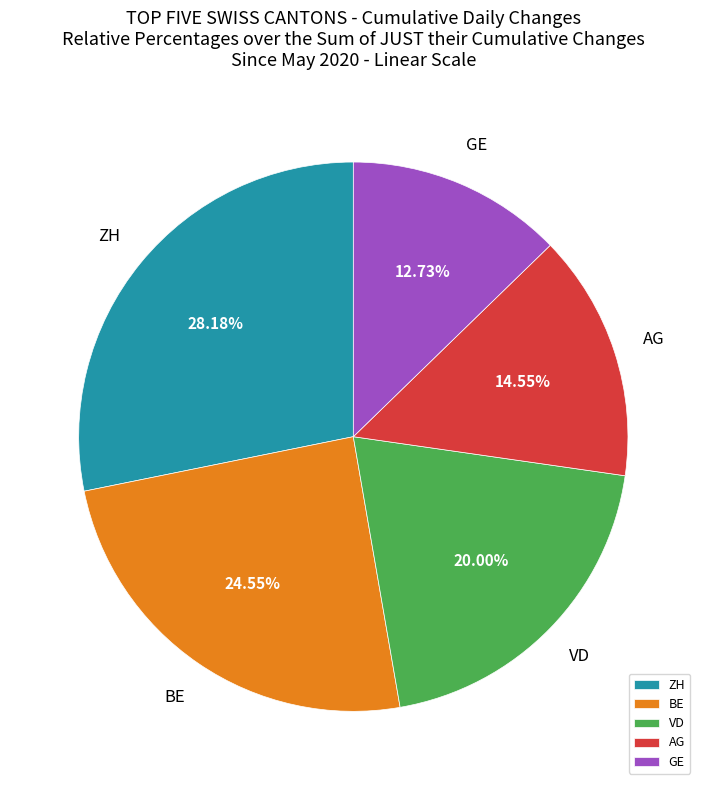

Rank the categories by value from lowest to highest.

GE, AG, VD, BE, ZH